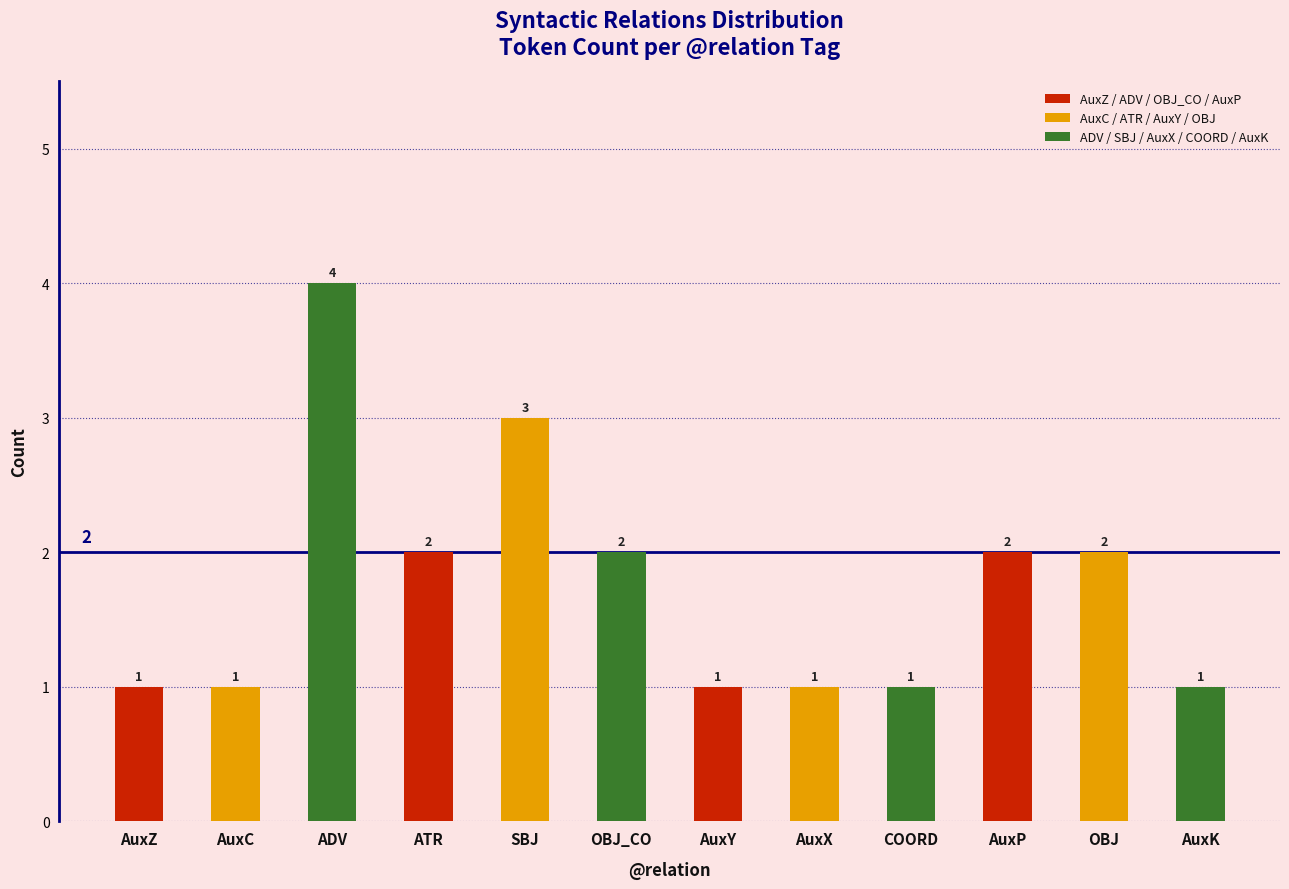

Between COORD and OBJ_CO, which is larger?

COORD